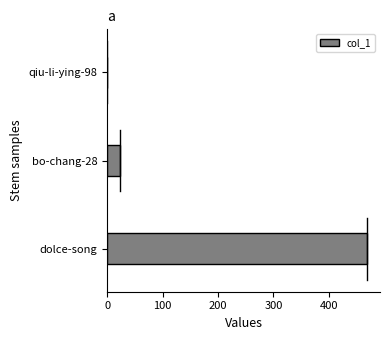

How many series are shown in this chart?

1